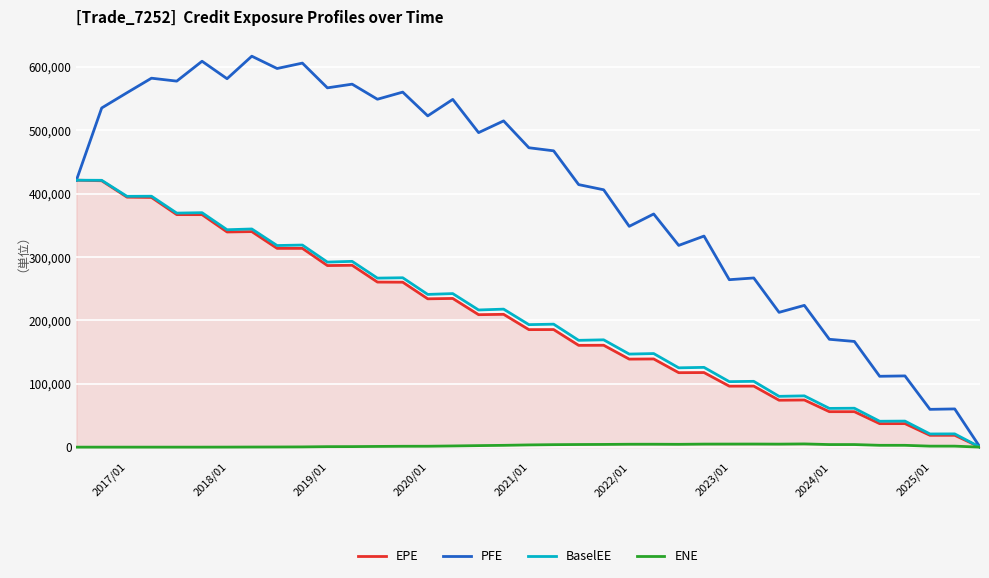

Which series has the largest total across all categories?

PFE